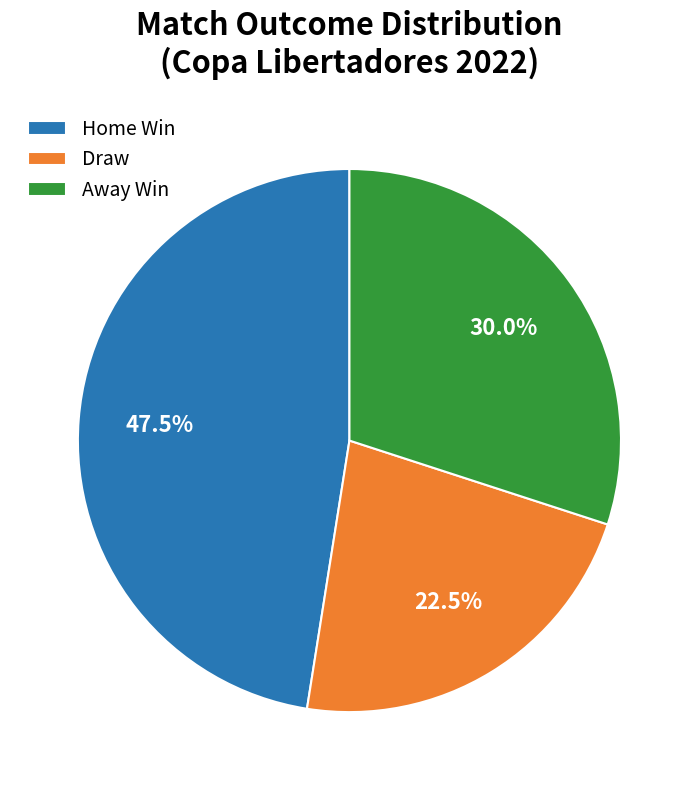

Rank the categories by value from lowest to highest.

Draw, Away Win, Home Win